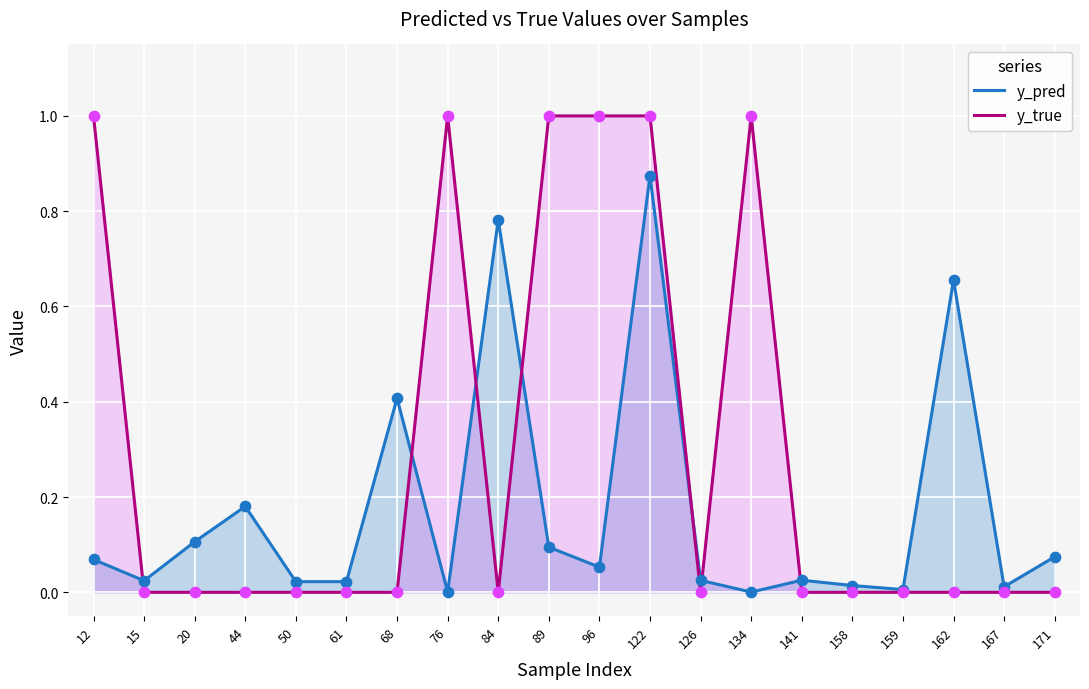

What is the total value across all series at 122?

1.9